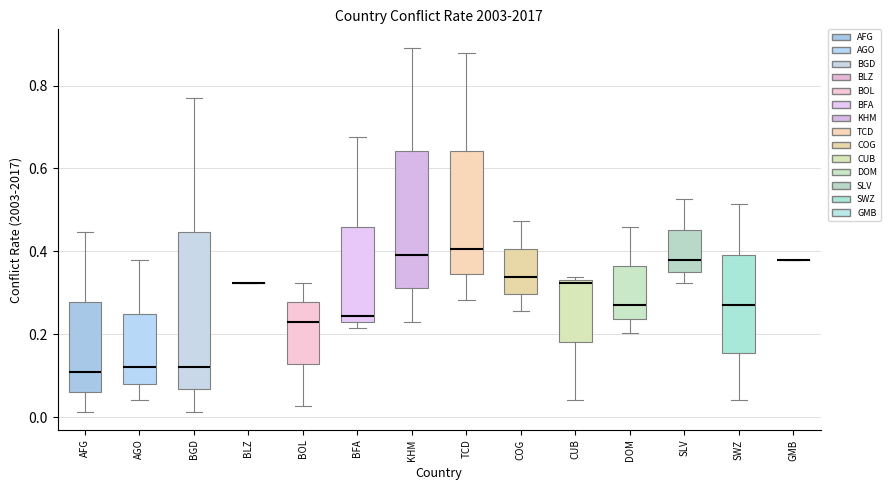

Comparing the boxes themselves (not the whiskers), which one is the tallest?

BGD